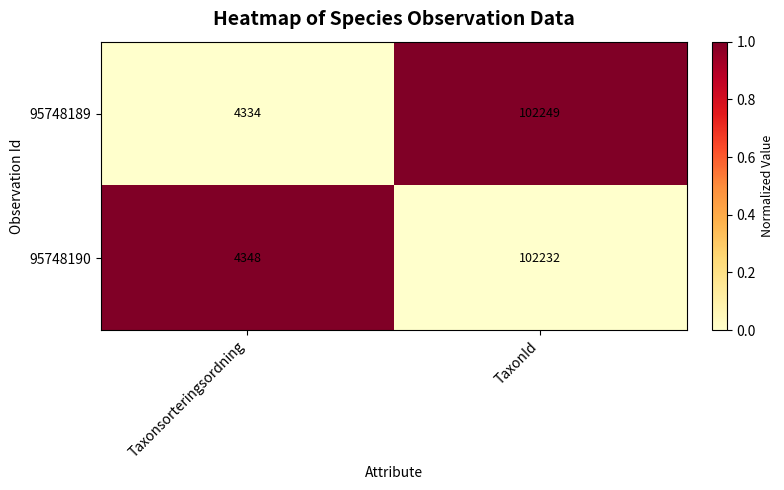

Reading left to right, what are all the values shown in this chart?

95748189: Taxonsorteringsordning=4334	TaxonId=102249
95748190: Taxonsorteringsordning=4348	TaxonId=102232